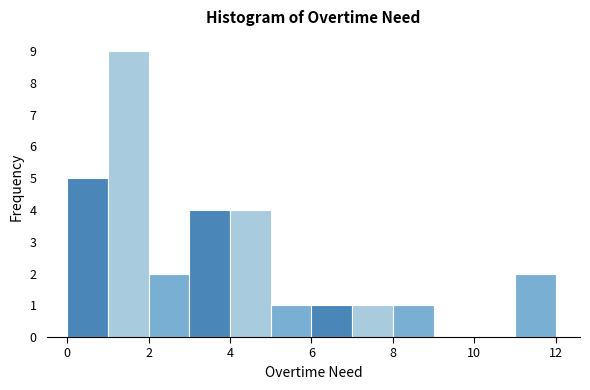

How tall is the bar that spans 7 to 8 on the x-axis? The values are not printed on the chart, so give them approximately, as read against the axis.

1